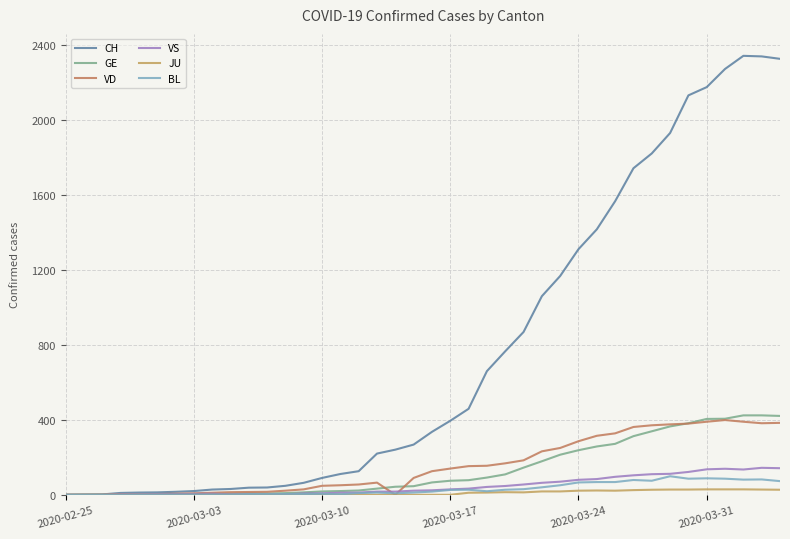

How many lines are shown in the chart?

6